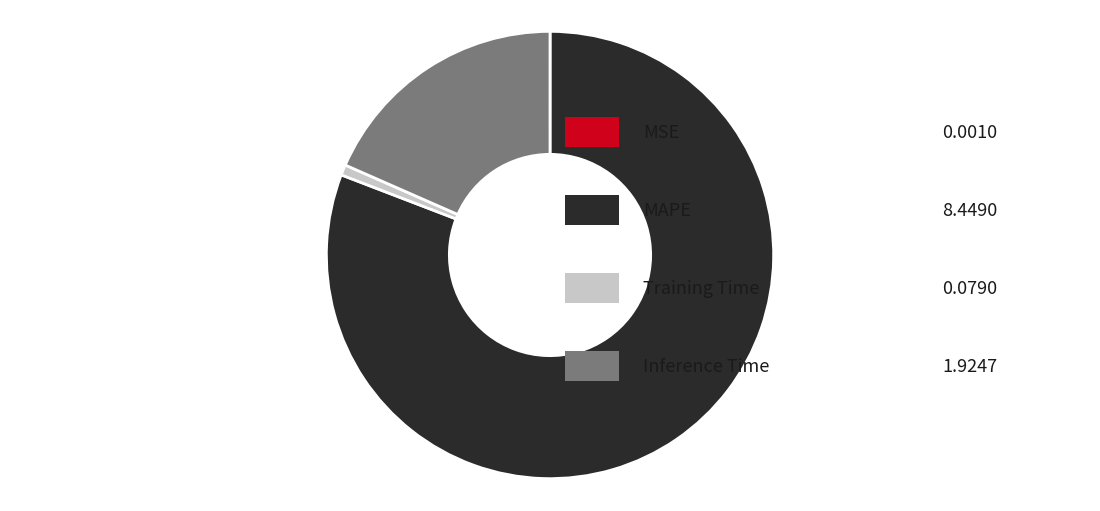

Is there any slice that represents more than half of the pie?

Yes